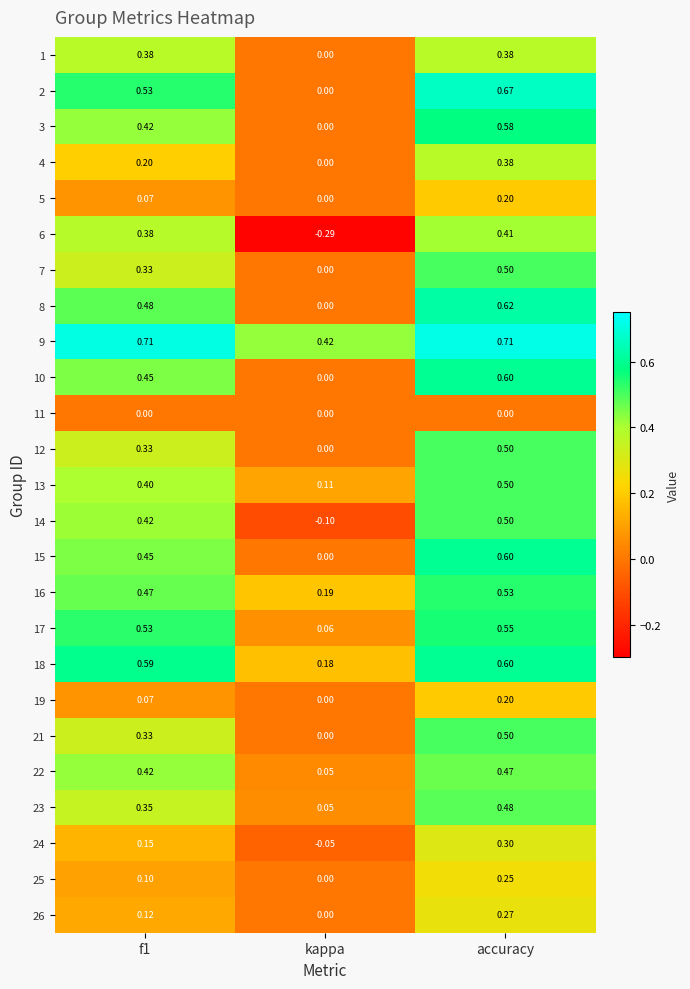

At which label is 23 closest to 0?

kappa